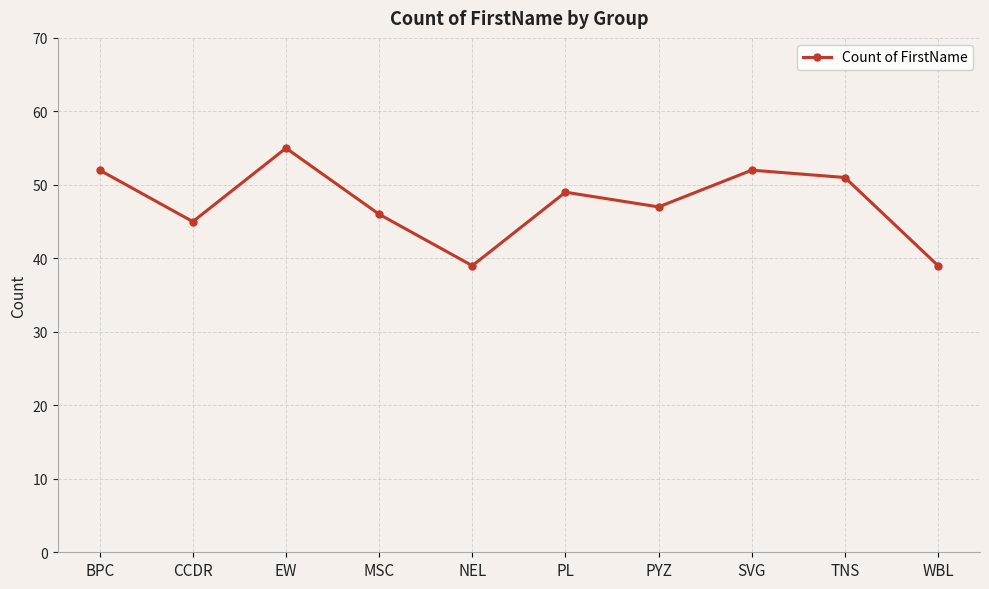

Is this an area chart (filled region under the line)?

No